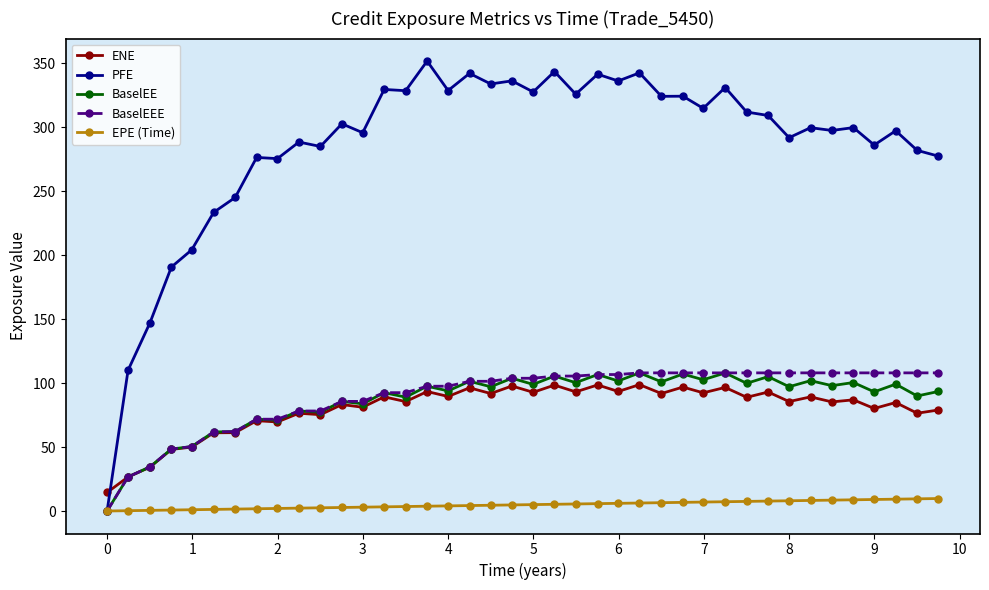

True or false: ENE has more than 1 points higher than both neighbors.

True